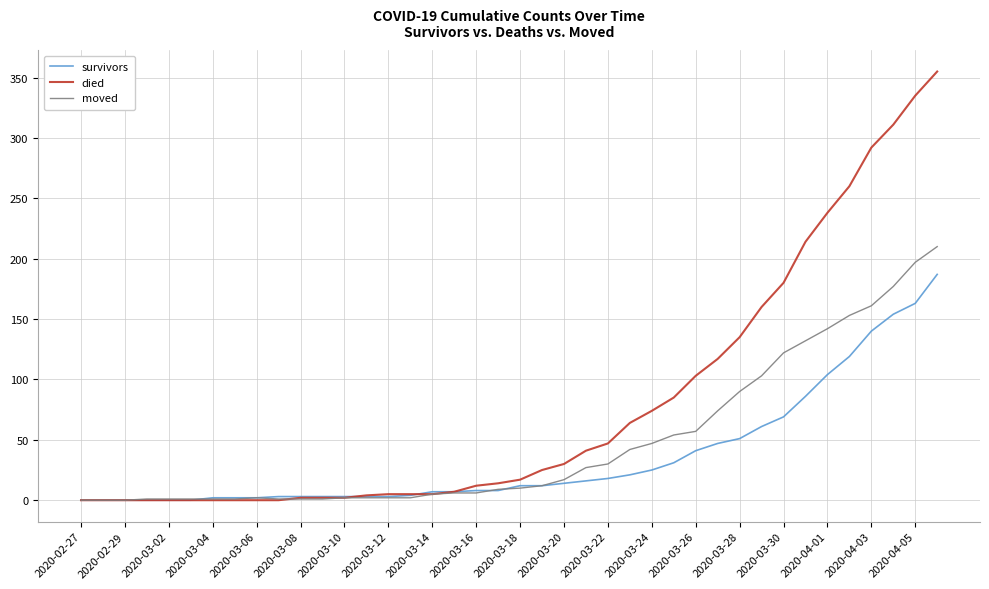

What are all the series names shown in the legend?

survivors, died, moved